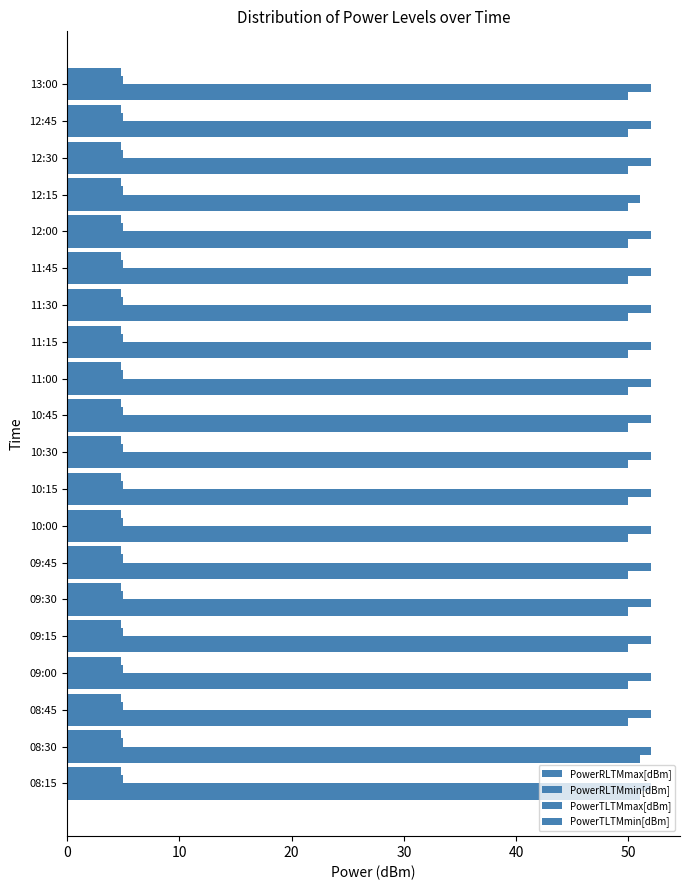

Rank the series by their maximum value, from highest to lowest.

PowerRLTMmin[dBm], PowerRLTMmax[dBm], PowerTLTMmax[dBm], PowerTLTMmin[dBm]